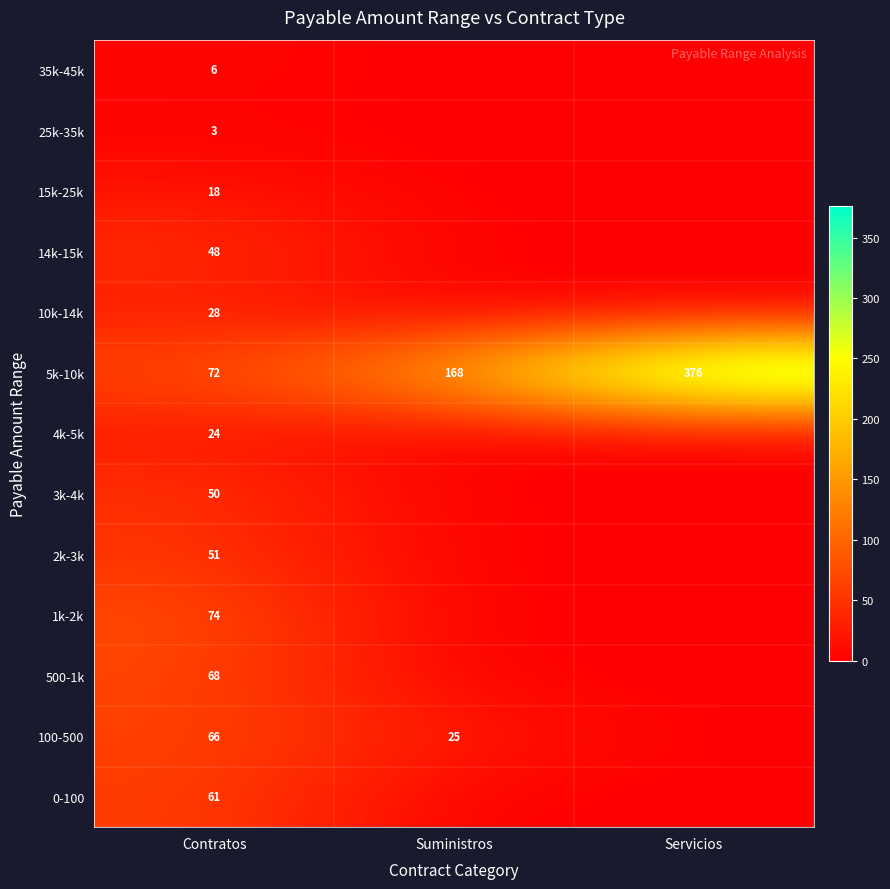

At which category is the sum across all series the highest?

Contratos